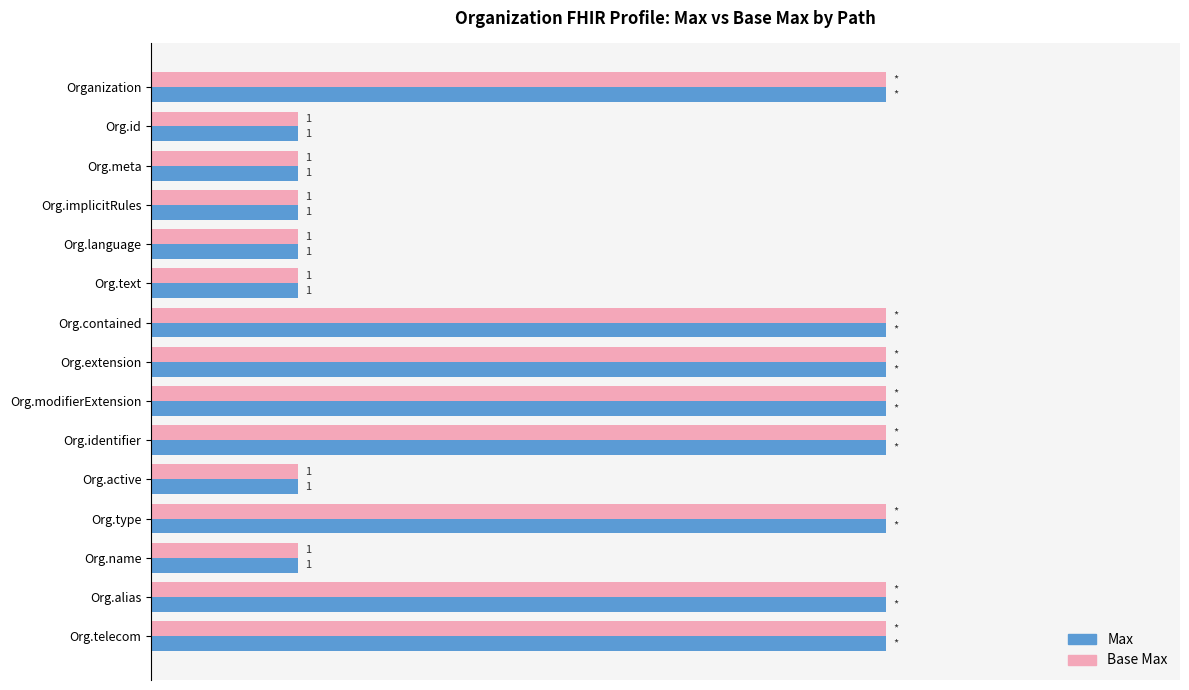

What are all the series names shown in the legend?

Max, Base Max